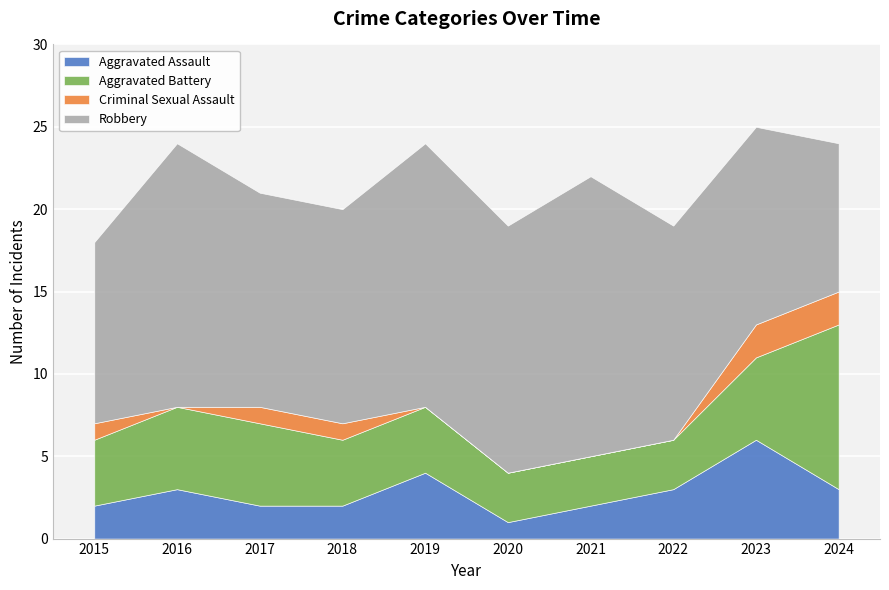

At which category does the chart reach its minimum across all series?

2016